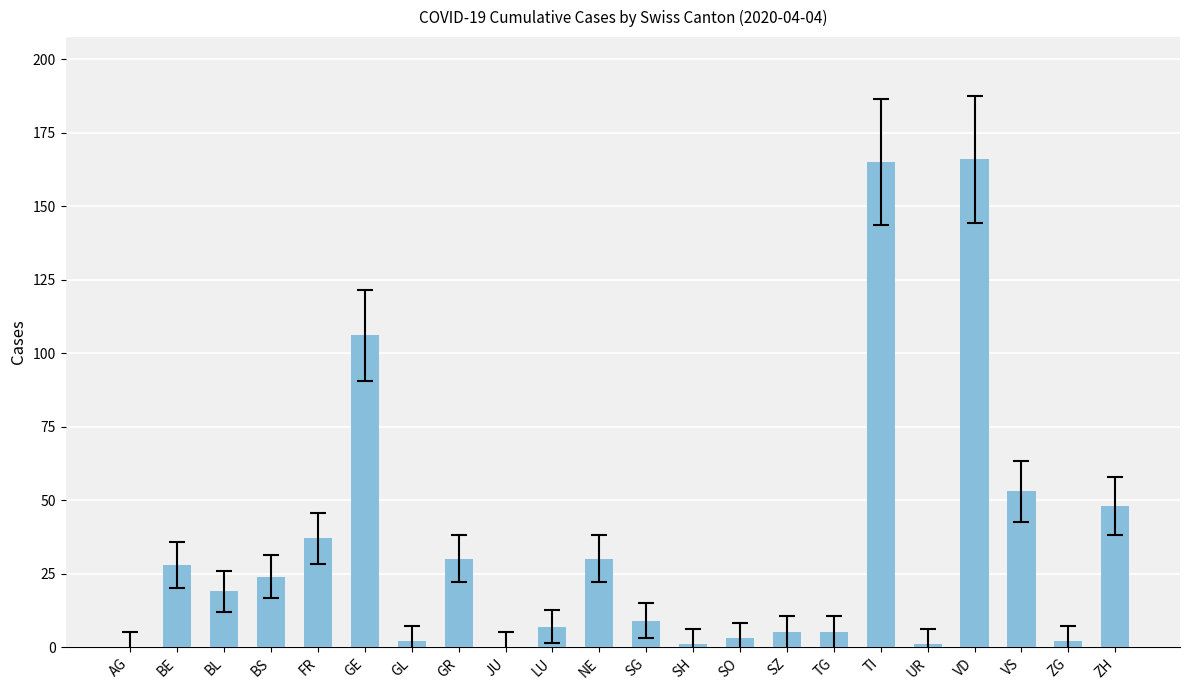

Reading left to right, list all the values displayed in this chart.

AG=0	BE=28	BL=19	BS=24	FR=37	GE=106	GL=2	GR=30	JU=0	LU=7	NE=30	SG=9	SH=1	SO=3	SZ=5	TG=5	TI=165	UR=1	VD=166	VS=53	ZG=2	ZH=48